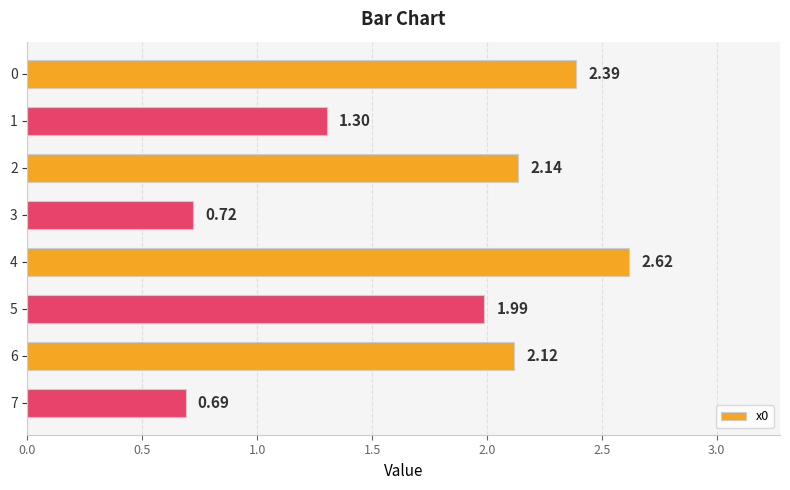

How many values exceed 2?

4